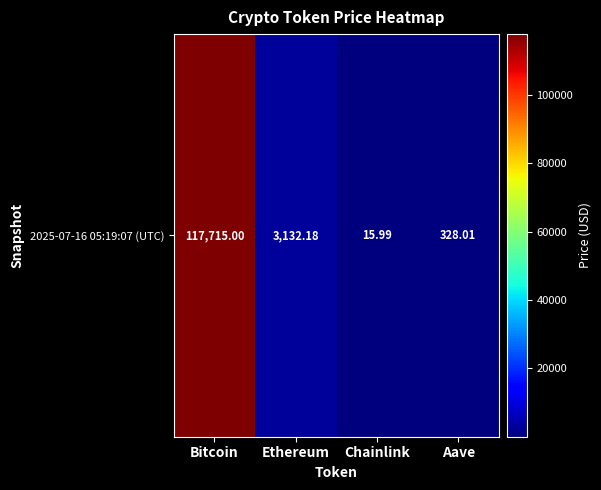

What is the difference between the maximum and second lowest values?

117387.0